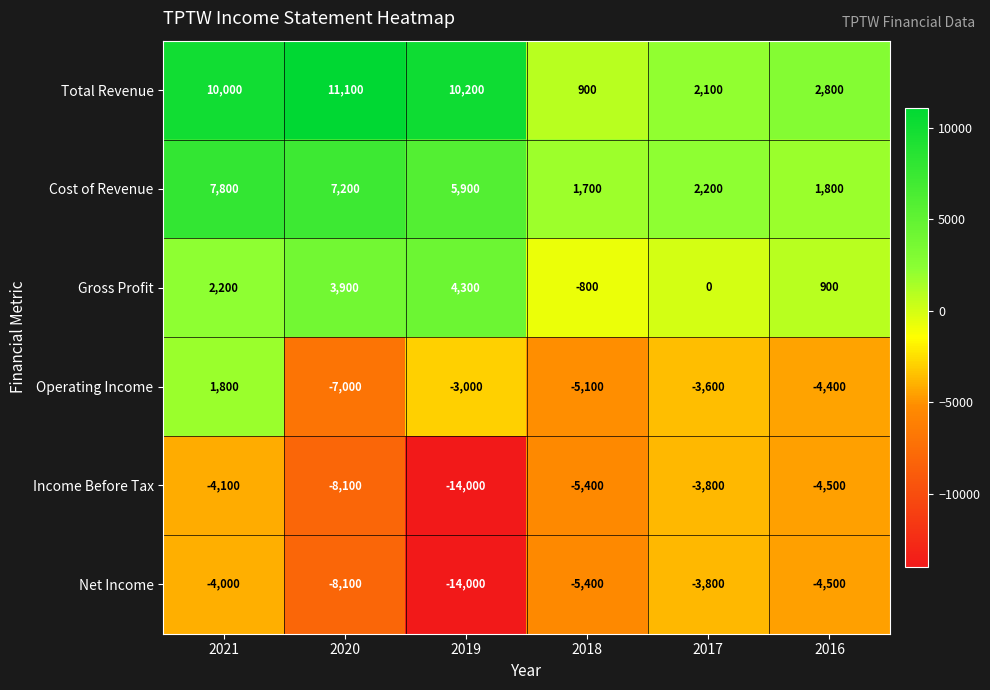

How many data points does each series have?

6